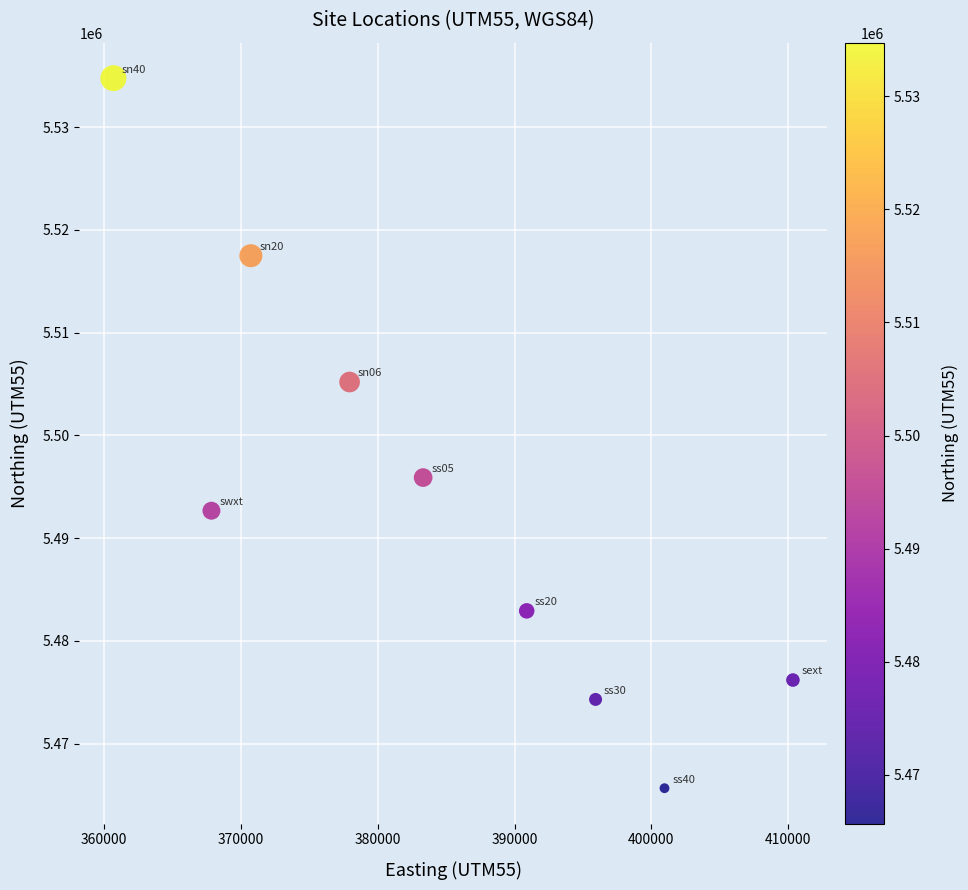

What is the range of Y values (max minus min)?

69099.8